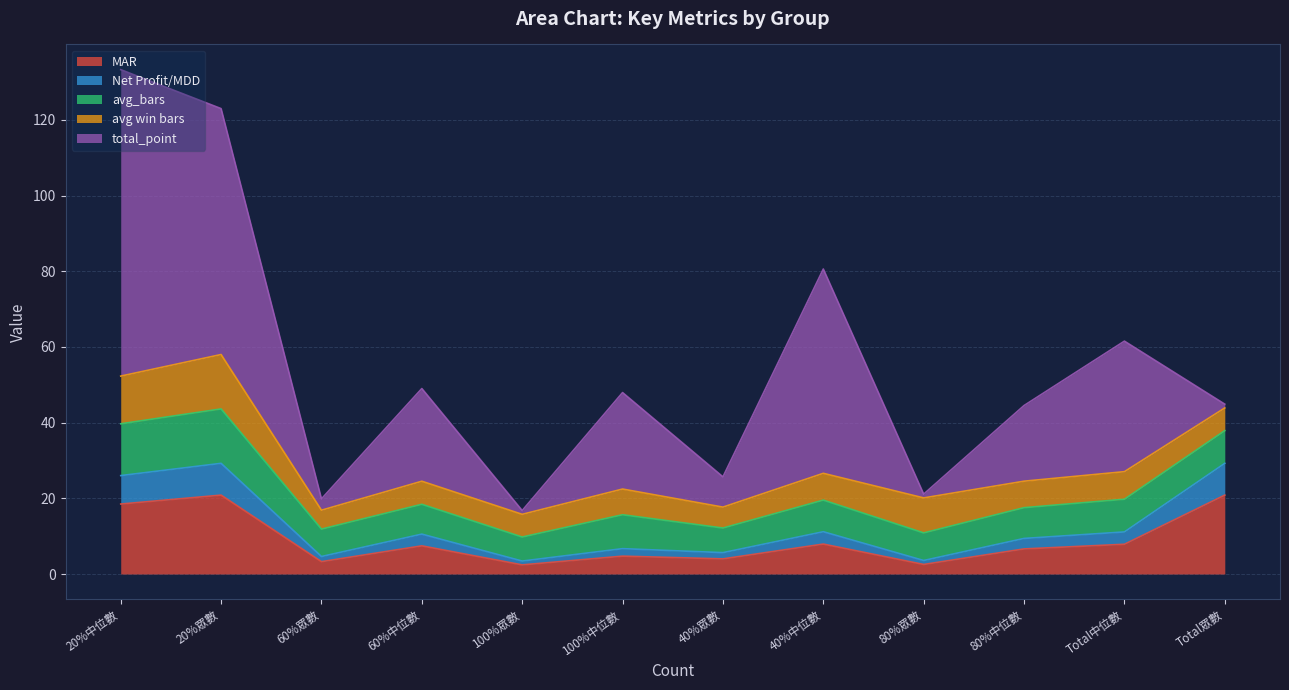

Which category has the highest value across all series?

20%中位數